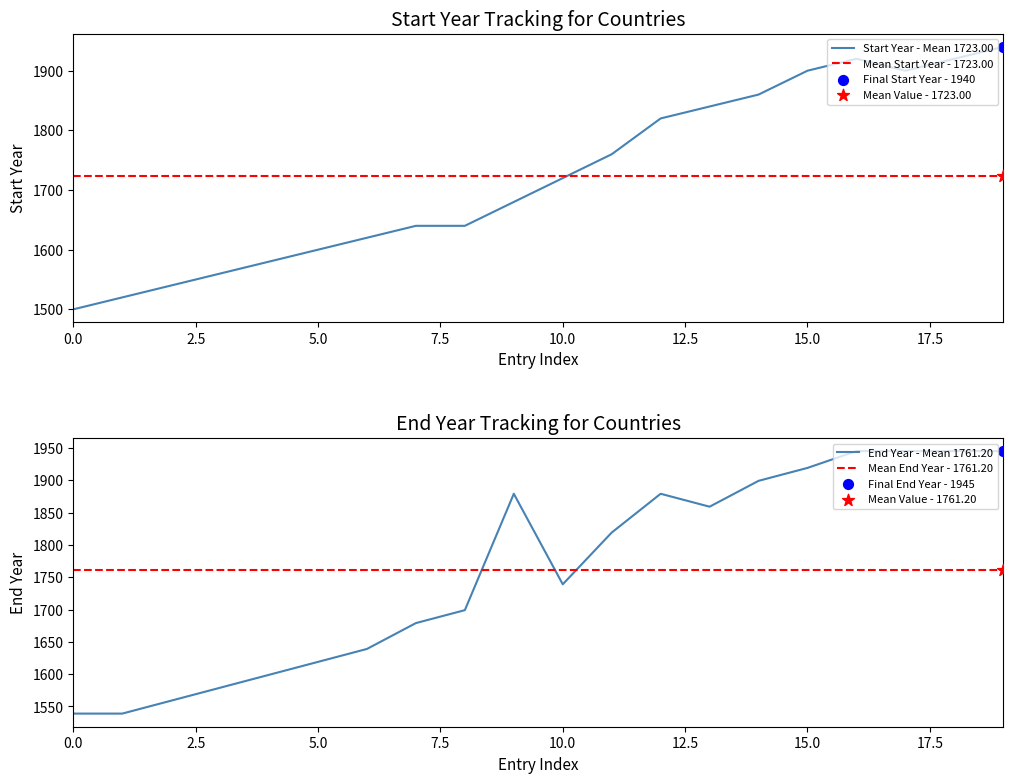

Which series has the largest total across all categories?

End Year - Mean 1761.20